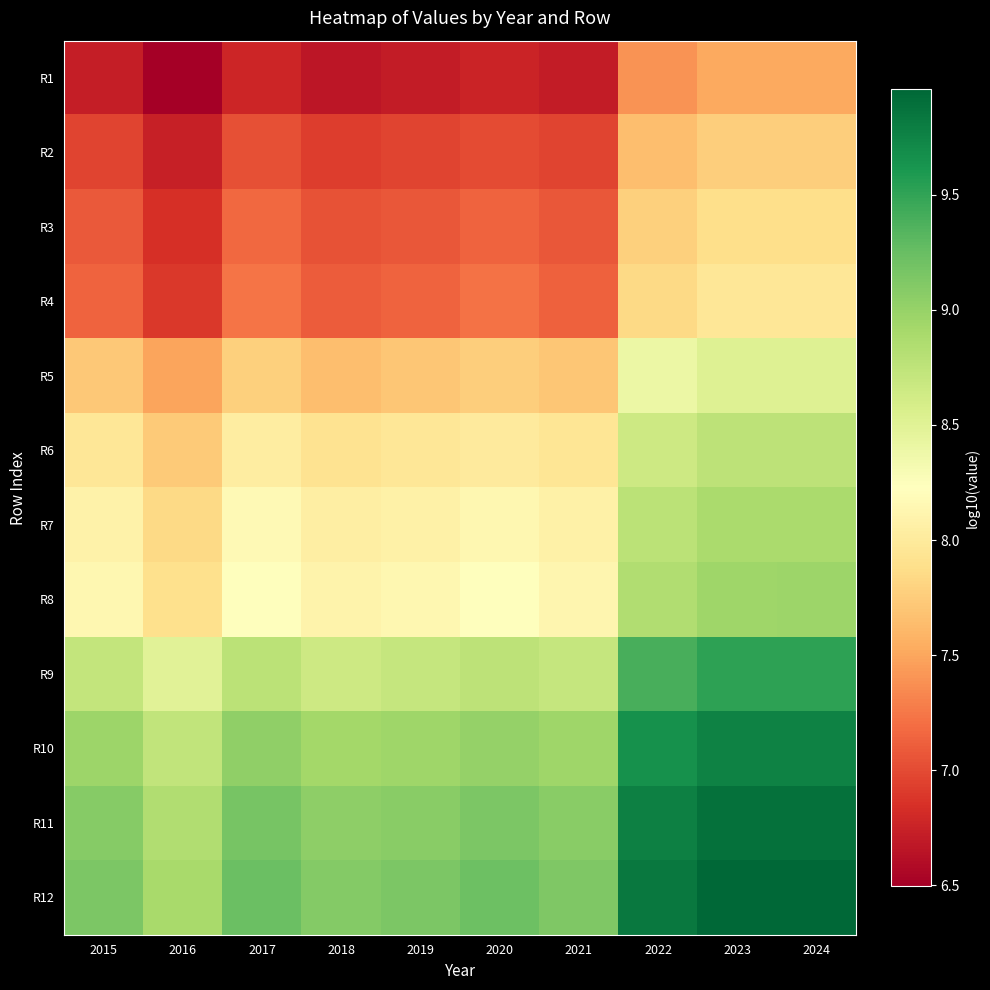

Which label corresponds to the largest value in the chart?

2024